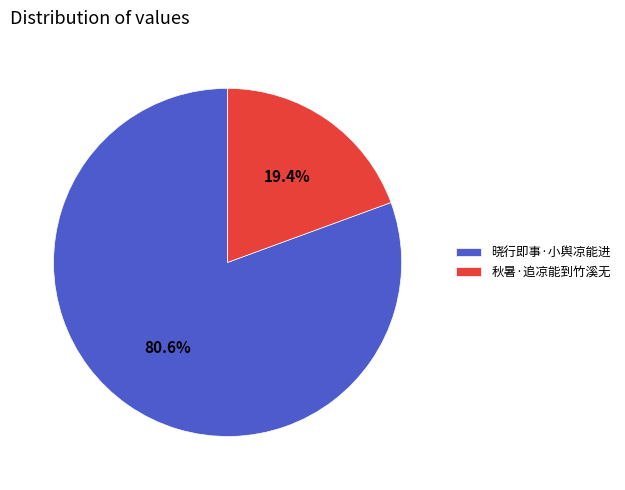

How many slices are in this pie chart?

2